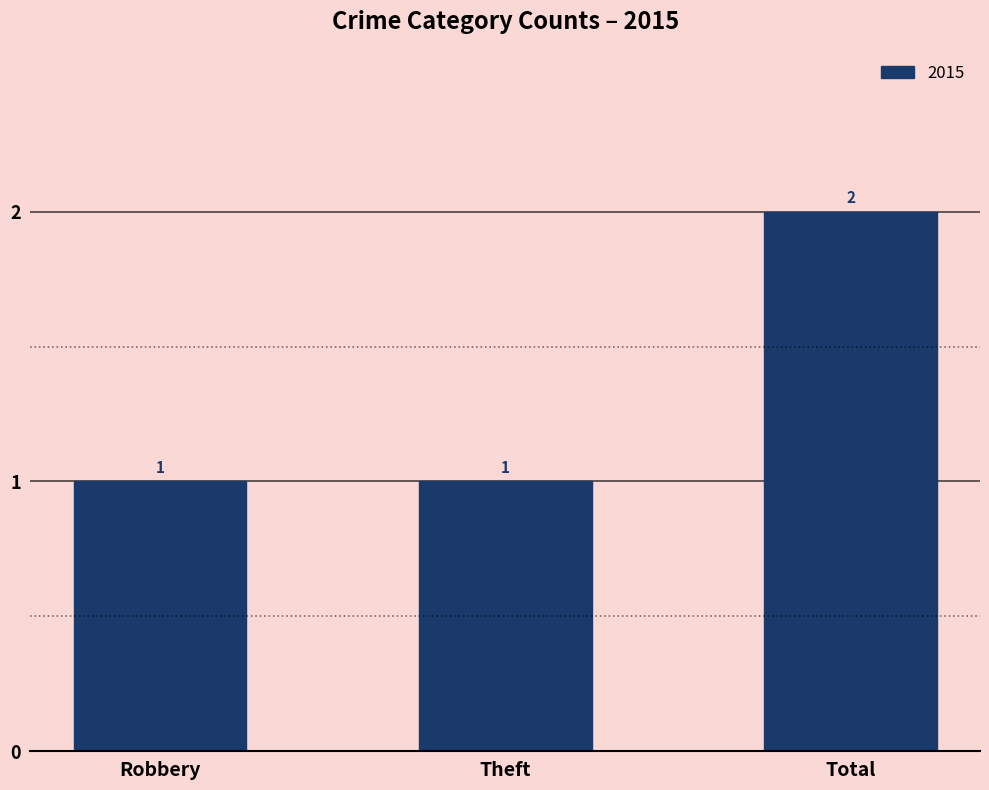

What is the label of the 1st bar from the left?

Robbery